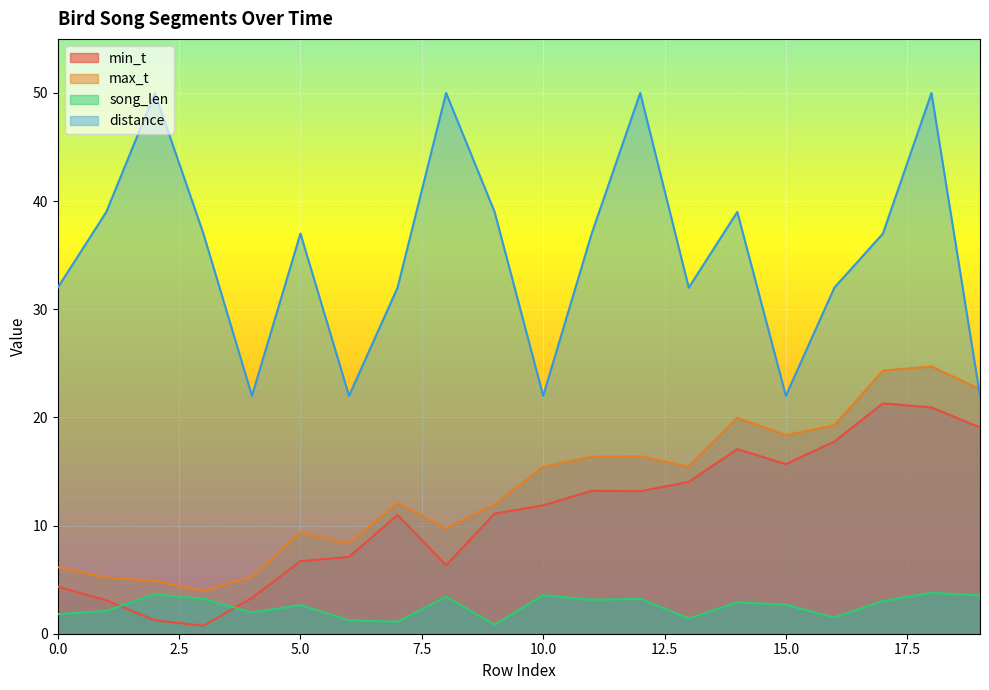

What is the sum of all max_t values?

269.9